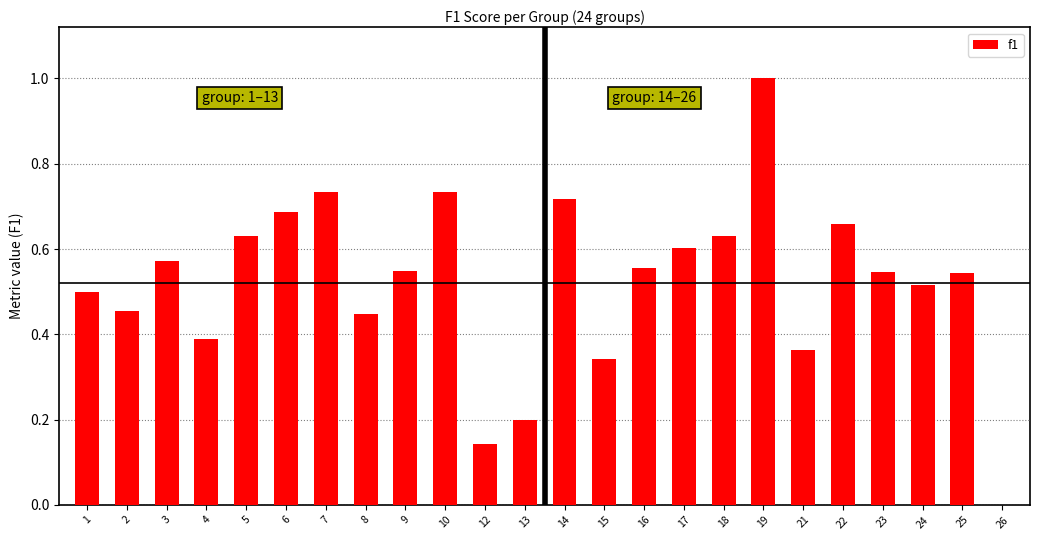

The value at 16 is 0.8. True or false?

False